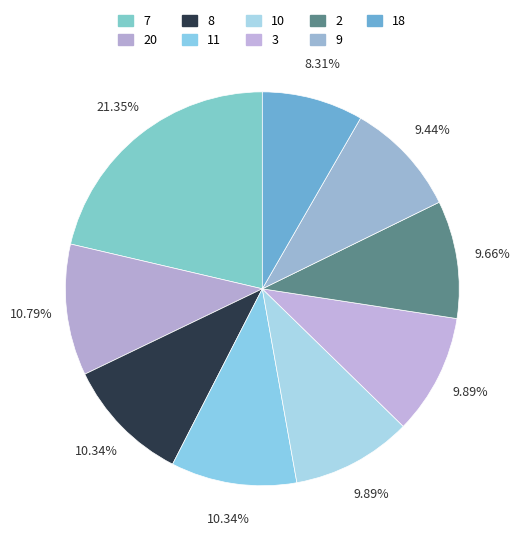

How many slices are in this pie chart?

9